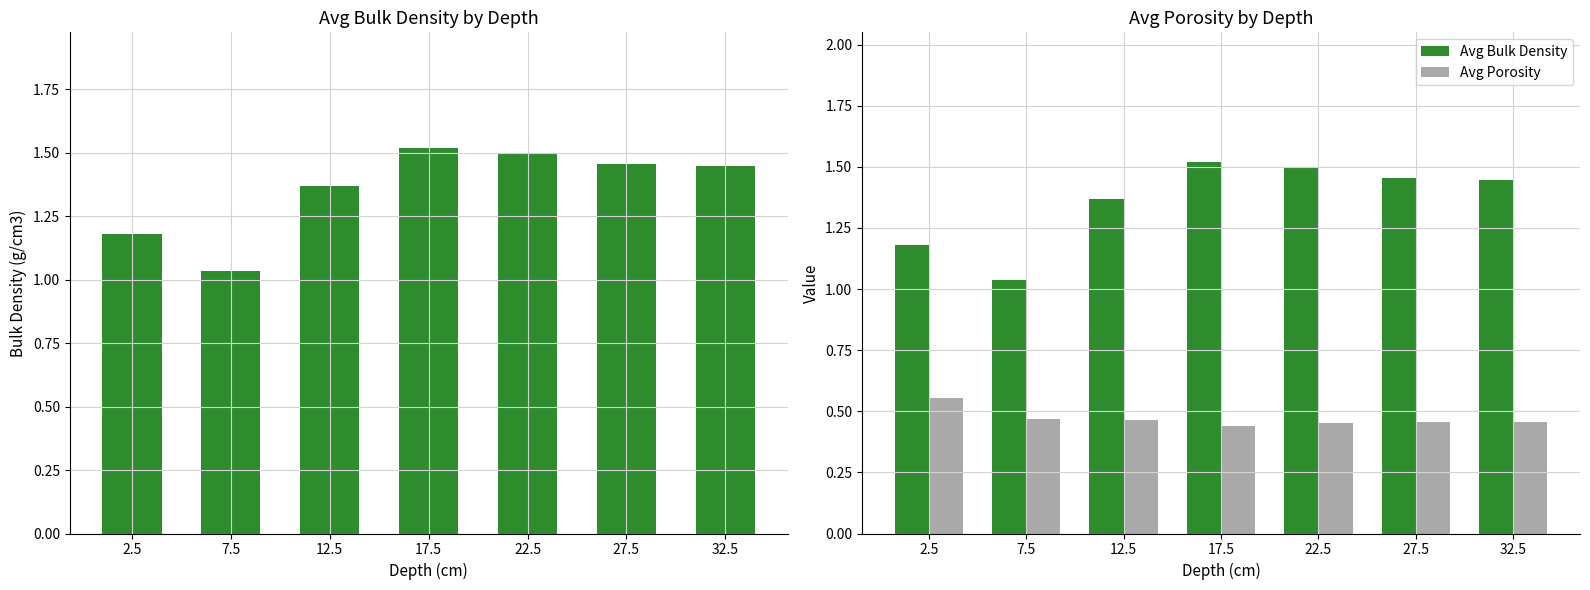

Is it true that Avg Bulk Density equals 0.6 at 7.5?

False